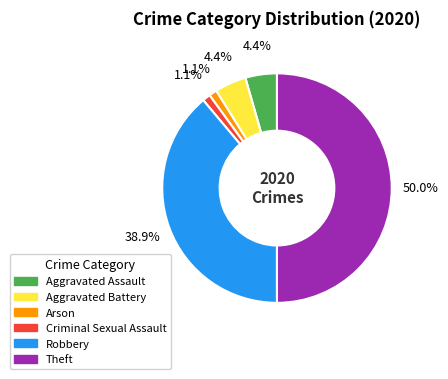

Count the number of slices in the pie.

6